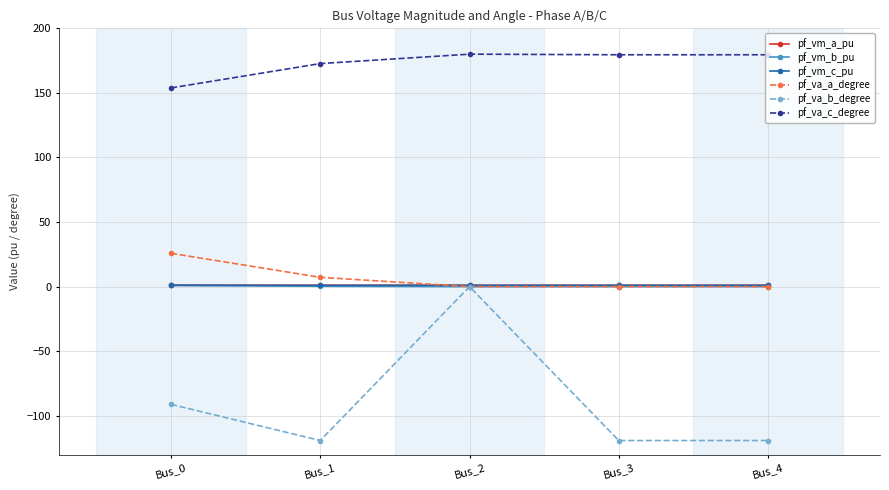

What is the lowest value of the pf_va_c_degree series?

153.8